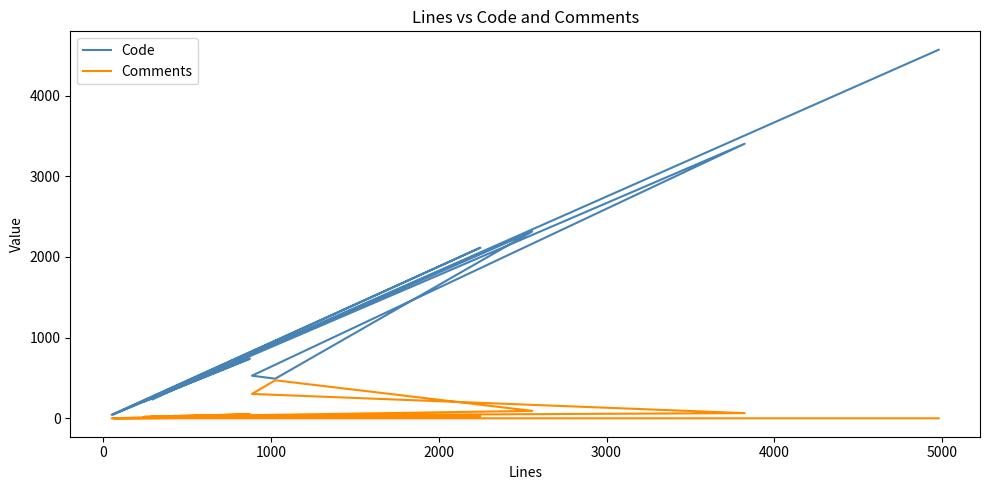

True or false: Code and Comments intersect in this chart.

False